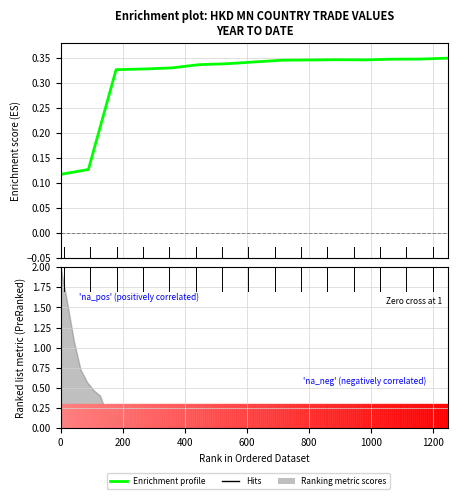

What is the maximum value shown in the chart?

0.3